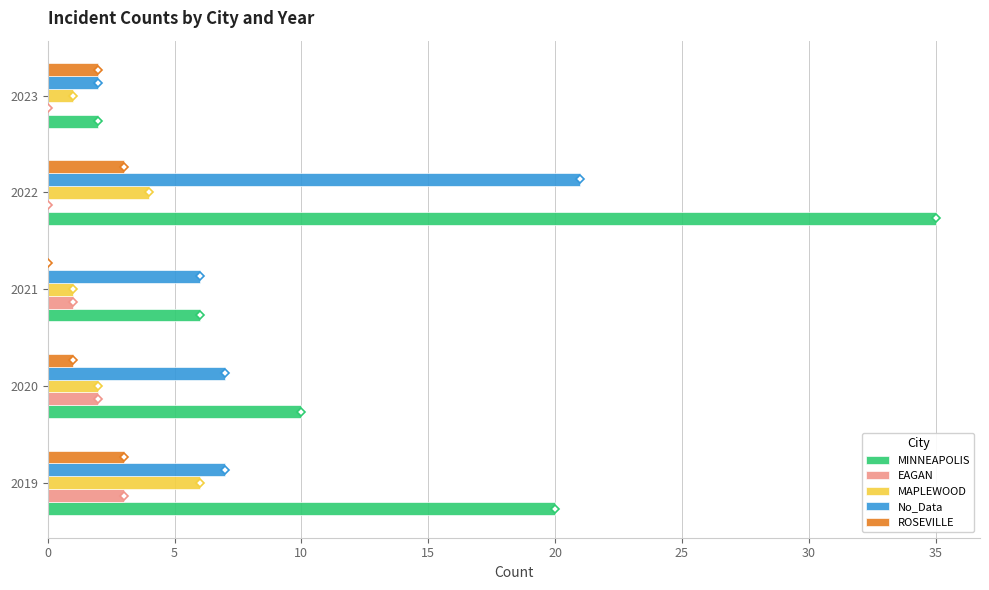

Which category has the highest value in the MAPLEWOOD series?

2019